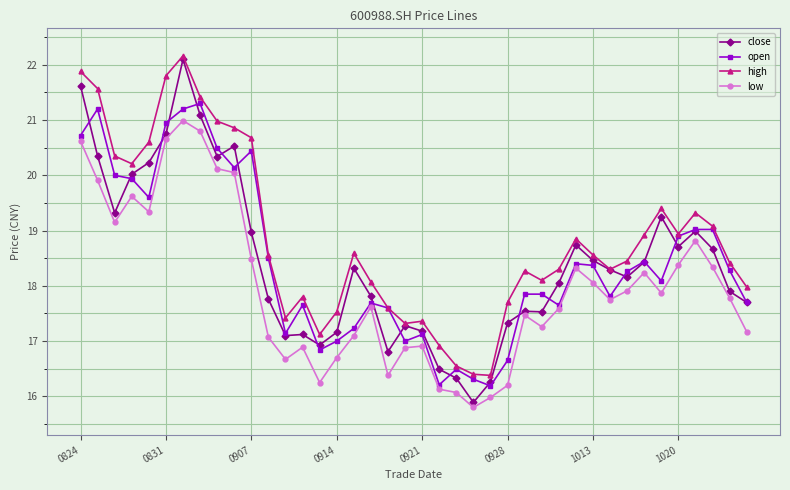

How many categories are shown in the chart?

40